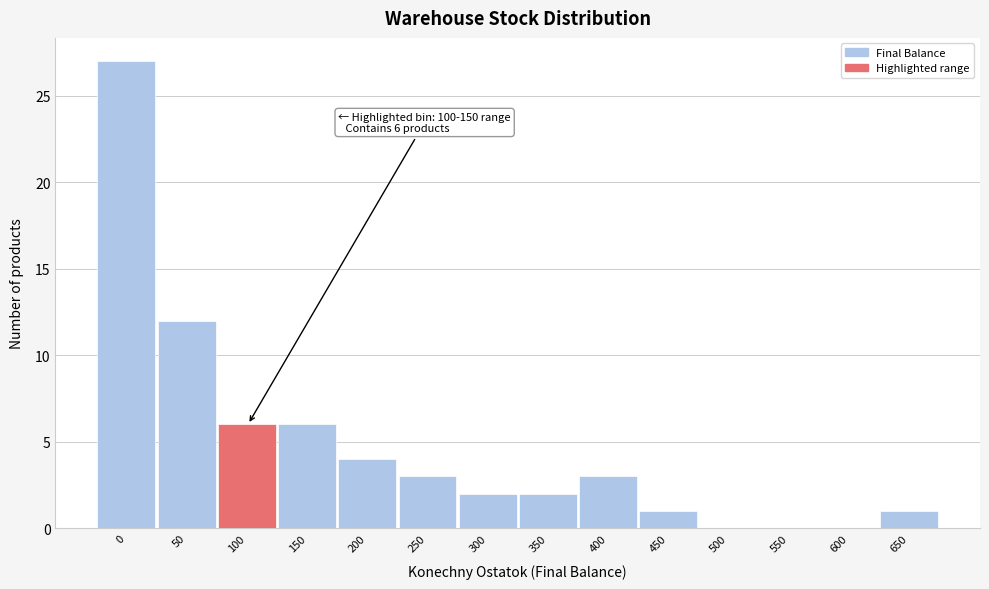

Reading right to left, extract all data points from this chart.

650=1	600=0	550=0	500=0	450=1	400=3	350=2	300=2	250=3	200=4	150=6	100=6	50=12	0=27